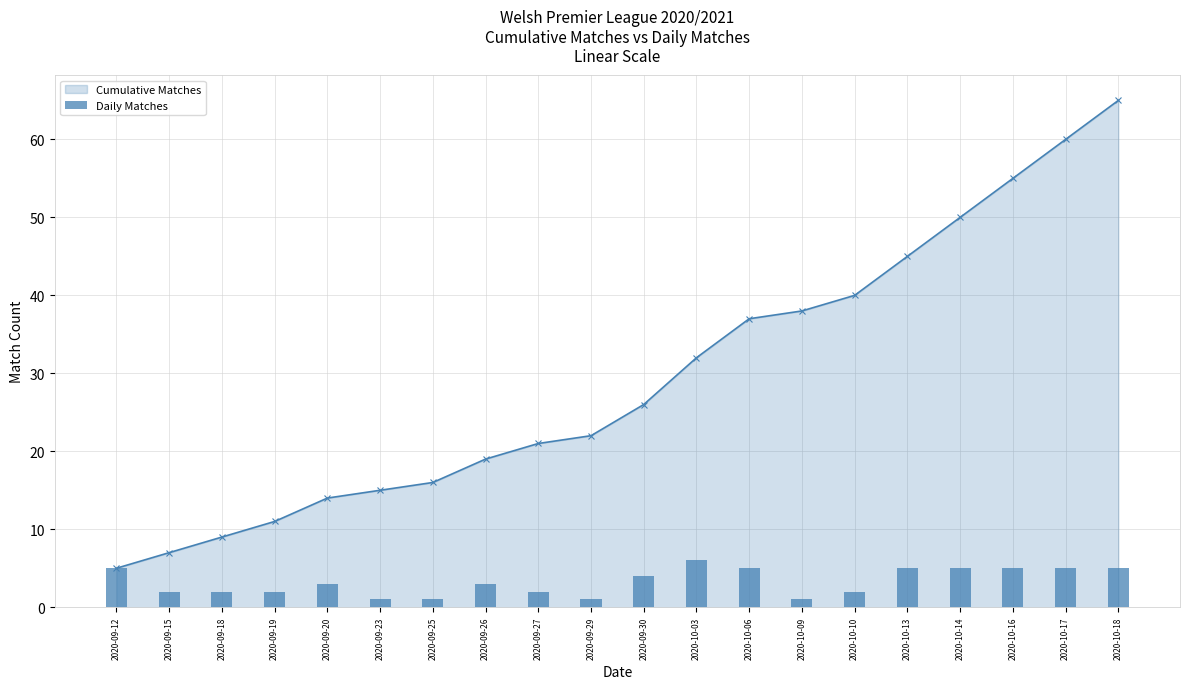

The value at 2020-09-25 is 1. True or false?

True